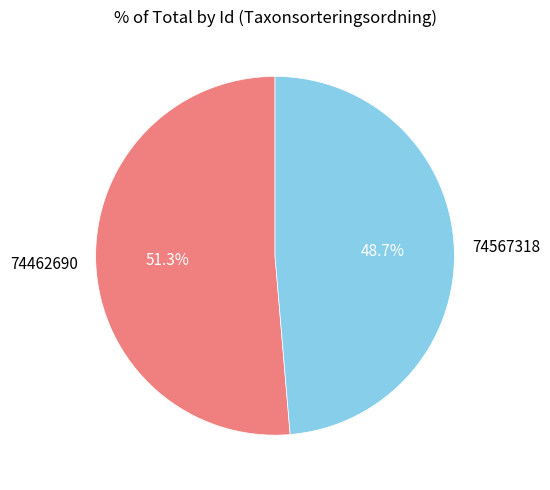

Which slice represents more than half of the pie?

74462690